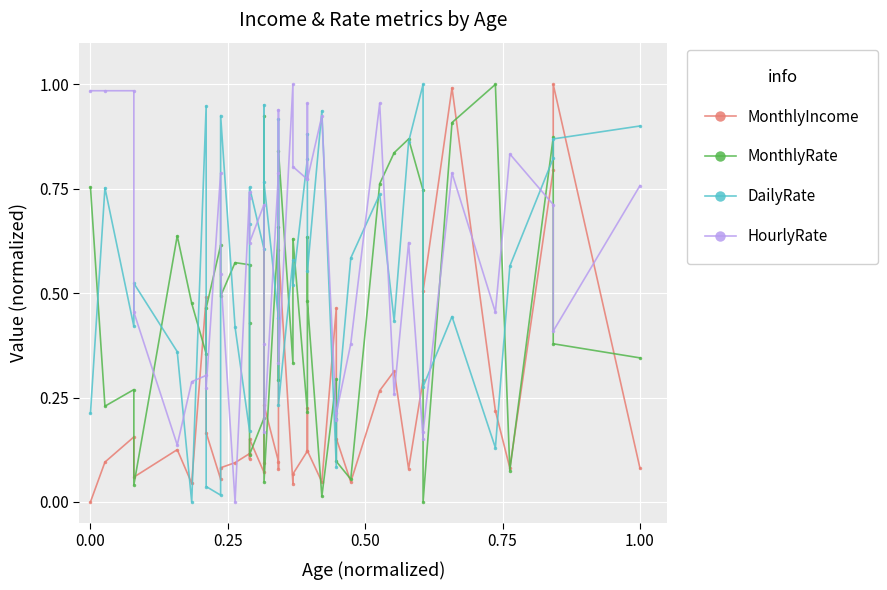

True or false: MonthlyRate and MonthlyIncome intersect in this chart.

True